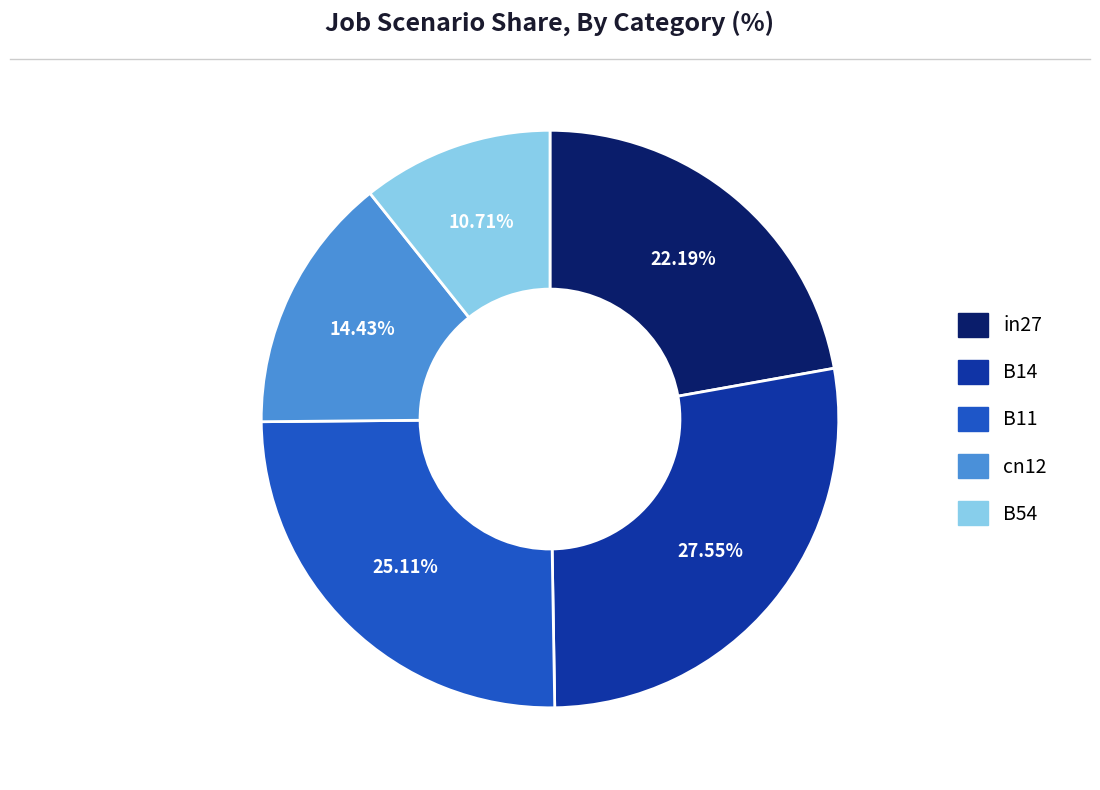

Combined, what portion of the pie is B54 and cn12?

25.1%